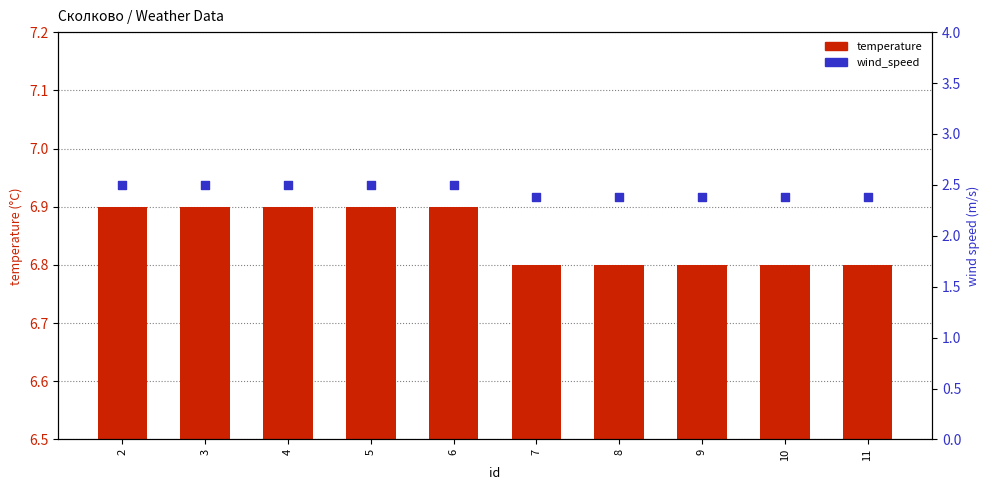

At how many categories does at least one series exceed 5?

10